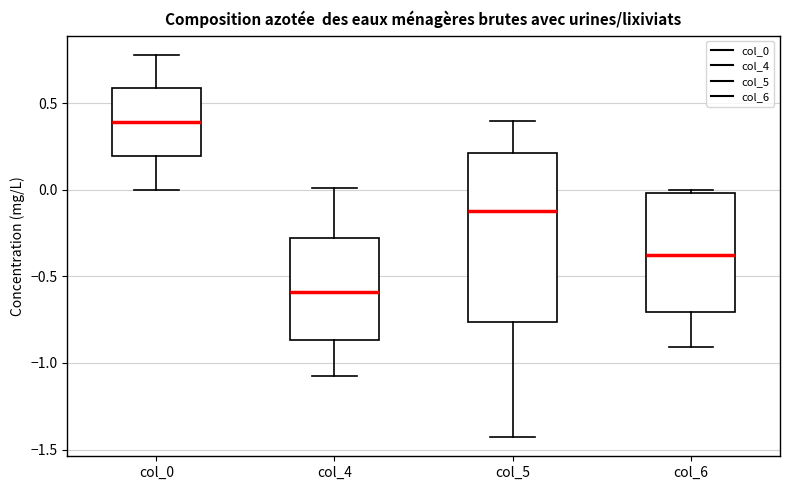

Comparing the boxes themselves (not the whiskers), which one is the tallest?

col_5